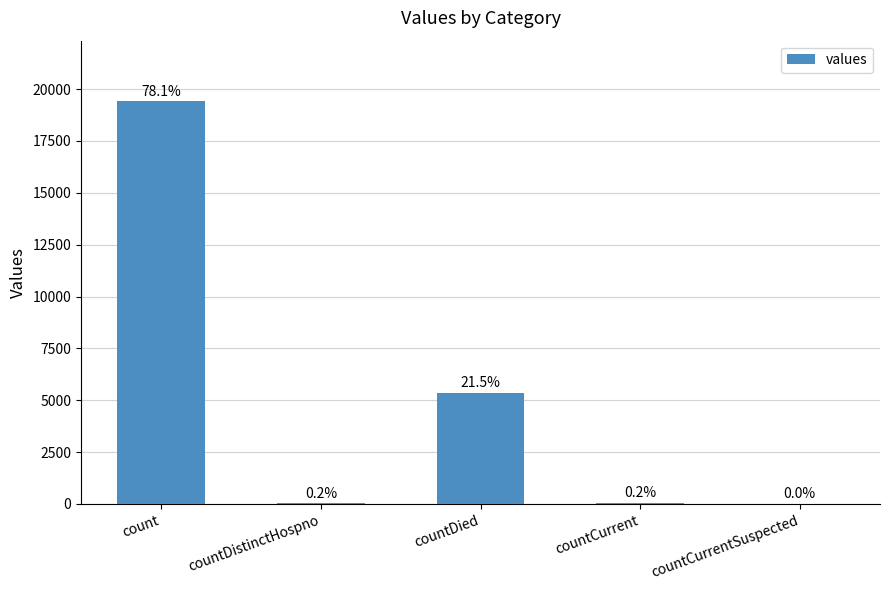

What is the average value?

4975